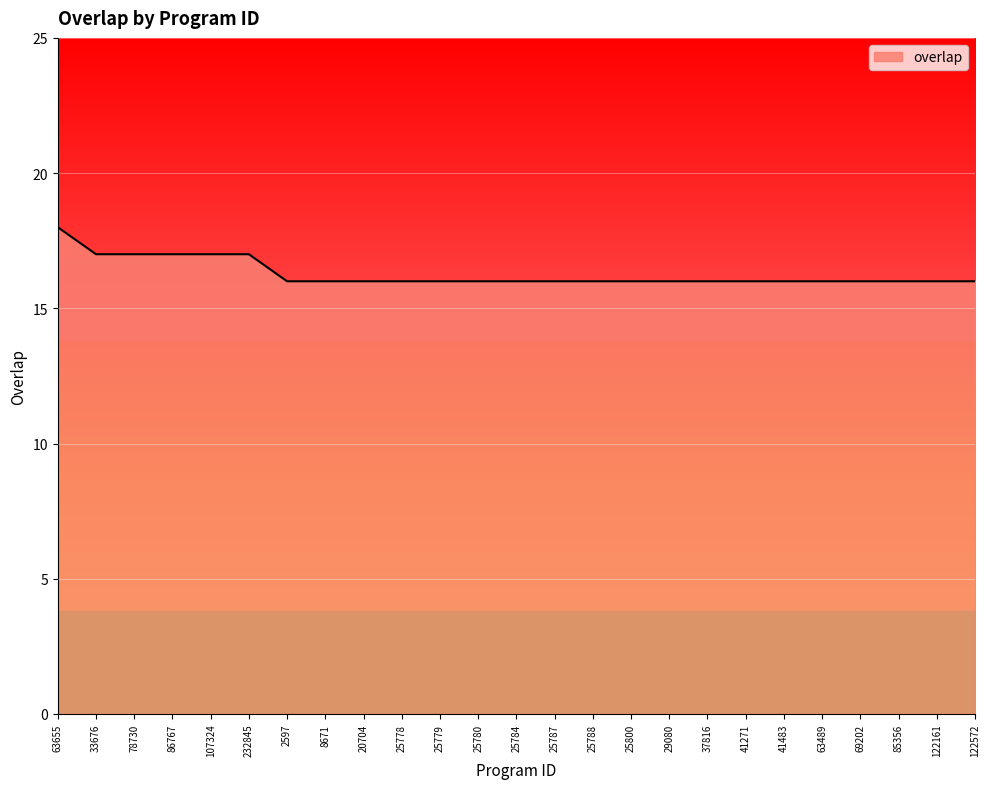

The value at 63489 is 8. True or false?

False